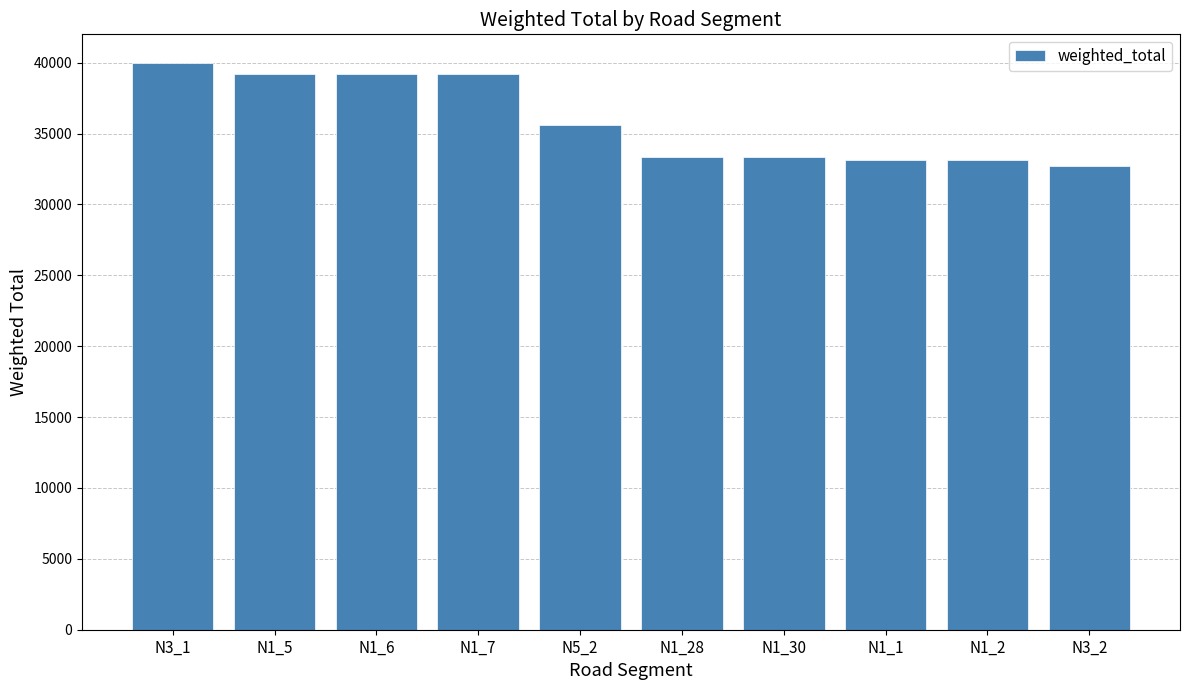

The chart shows a value of 62664 at N1_5. True or false?

False